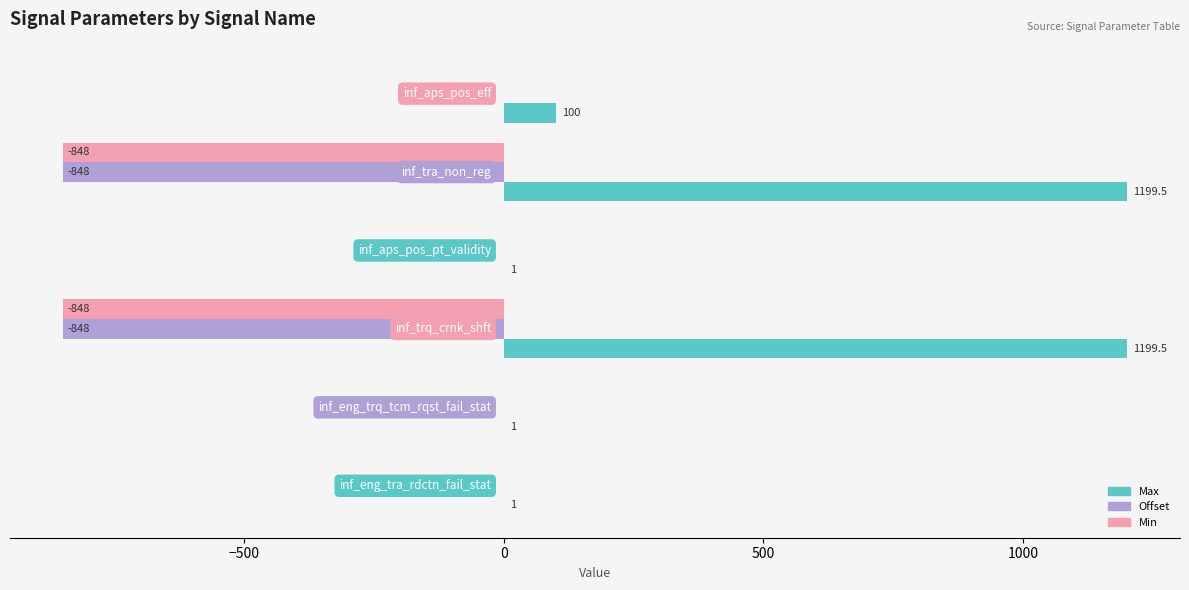

What is the sum of all Min values?

-1696.0